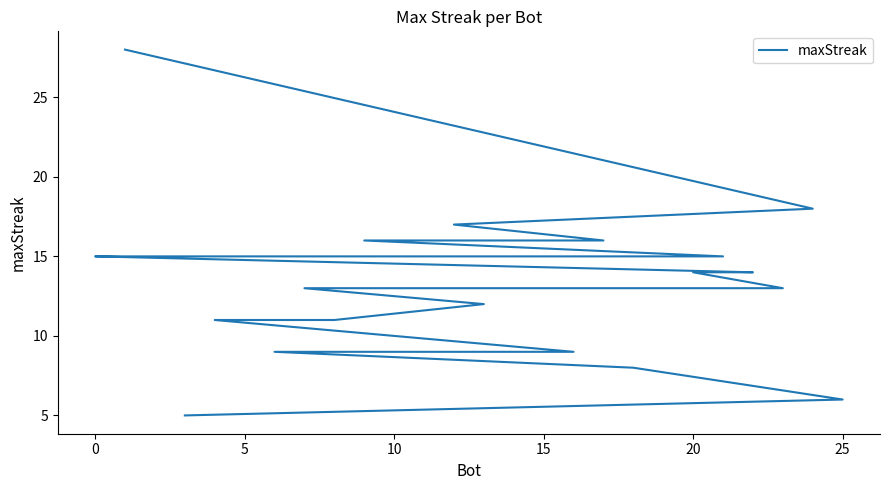

What is the difference between the maximum and minimum values?

23